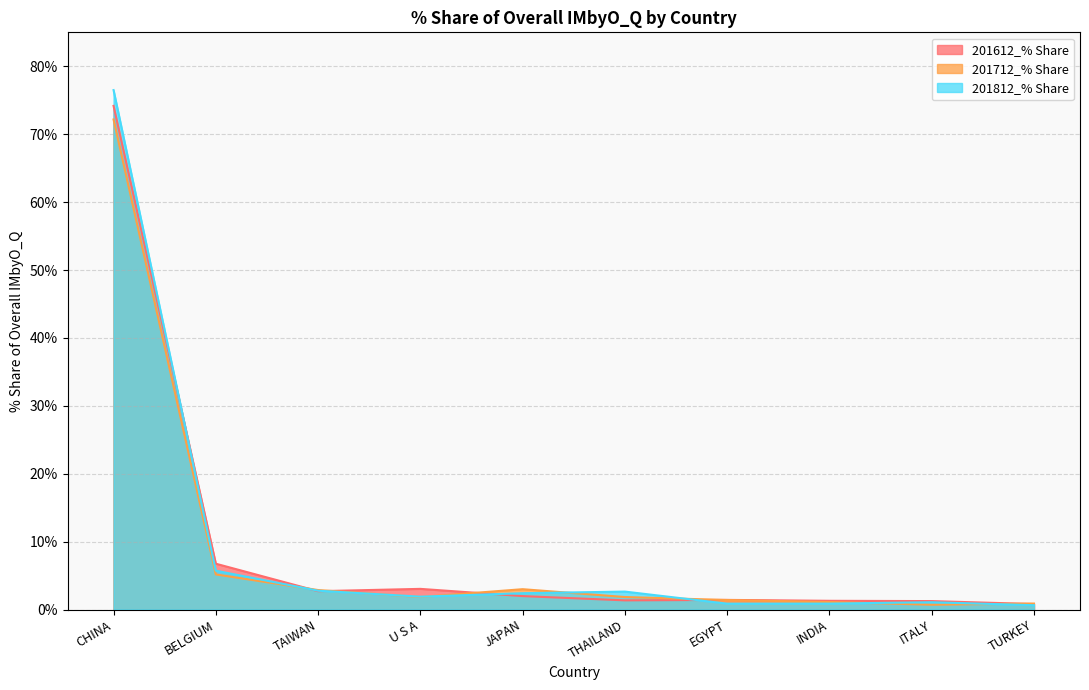

Where do 201812_% Share and 201612_% Share first cross each other?

CHINA and BELGIUM